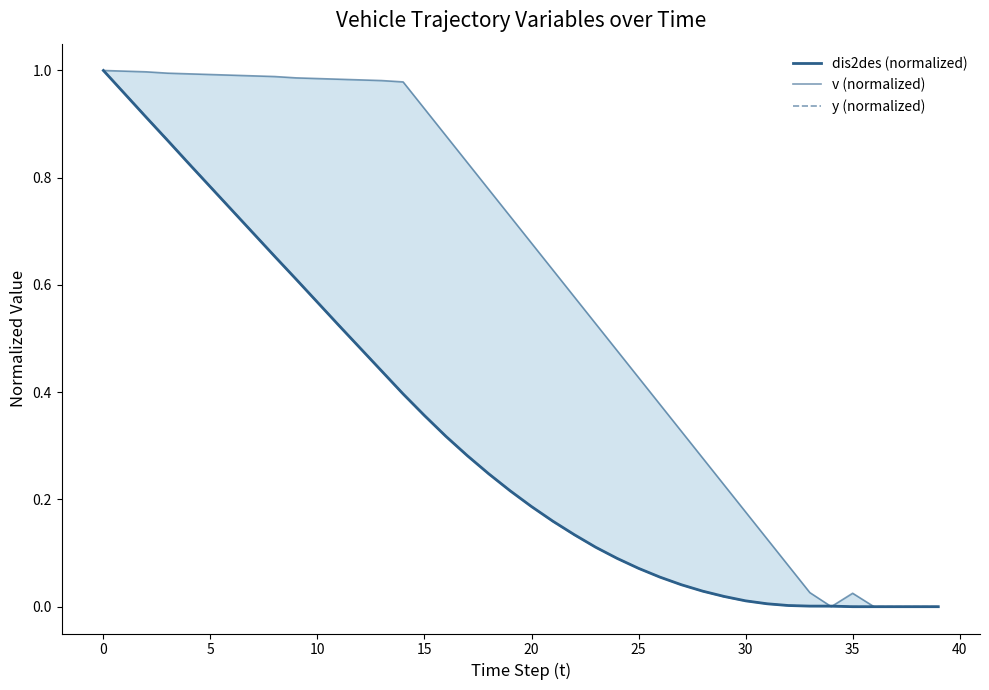

How many times do v (normalized) and dis2des (normalized) cross each other?

2